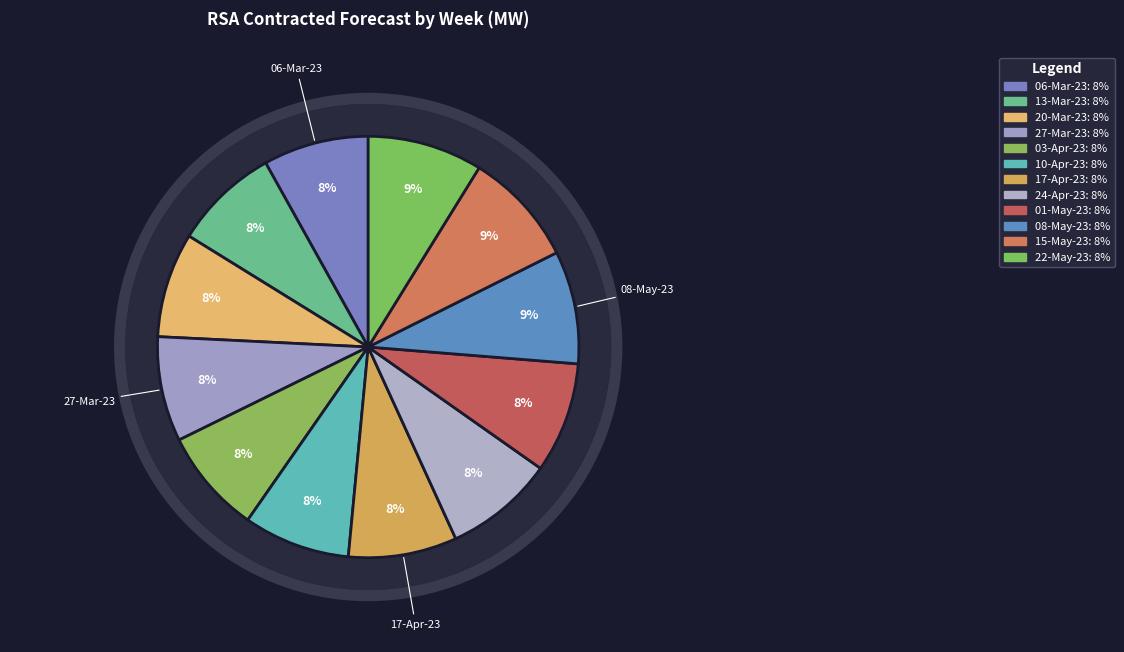

The 01-May-23 slice represents 8% of the pie. True or false?

True